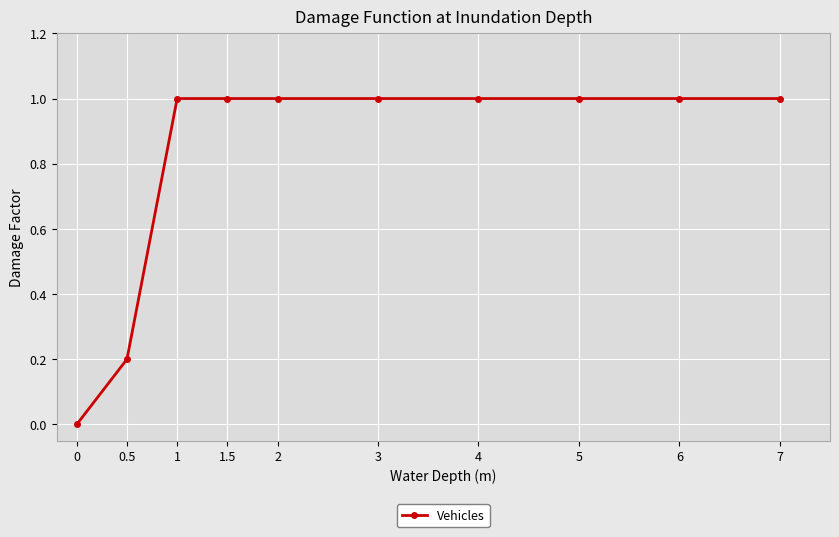

How many values are above zero?

9